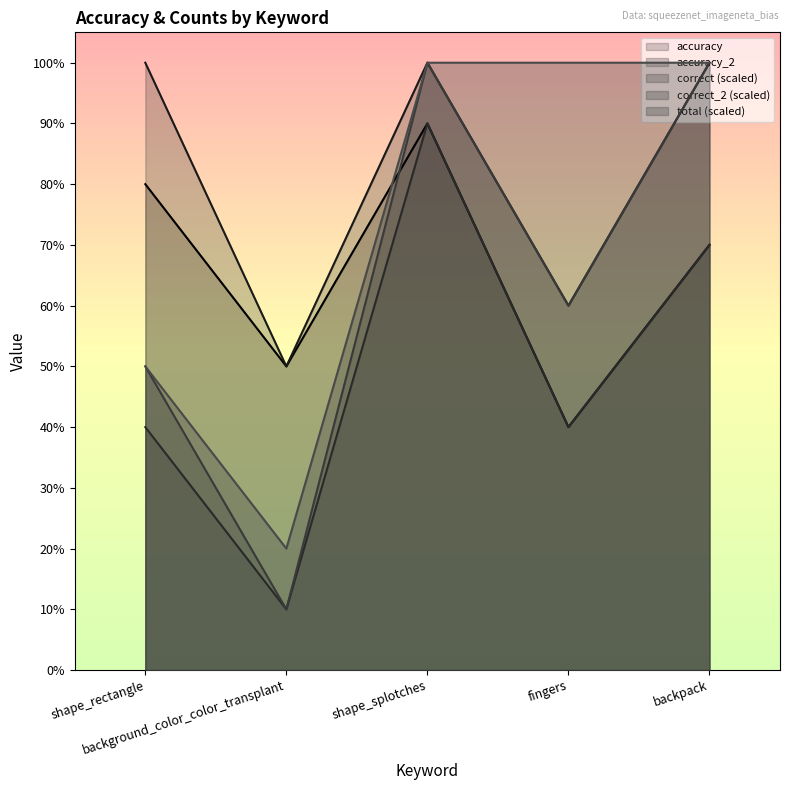

At which category does total reach its first local valley?

background_color_color_transplant